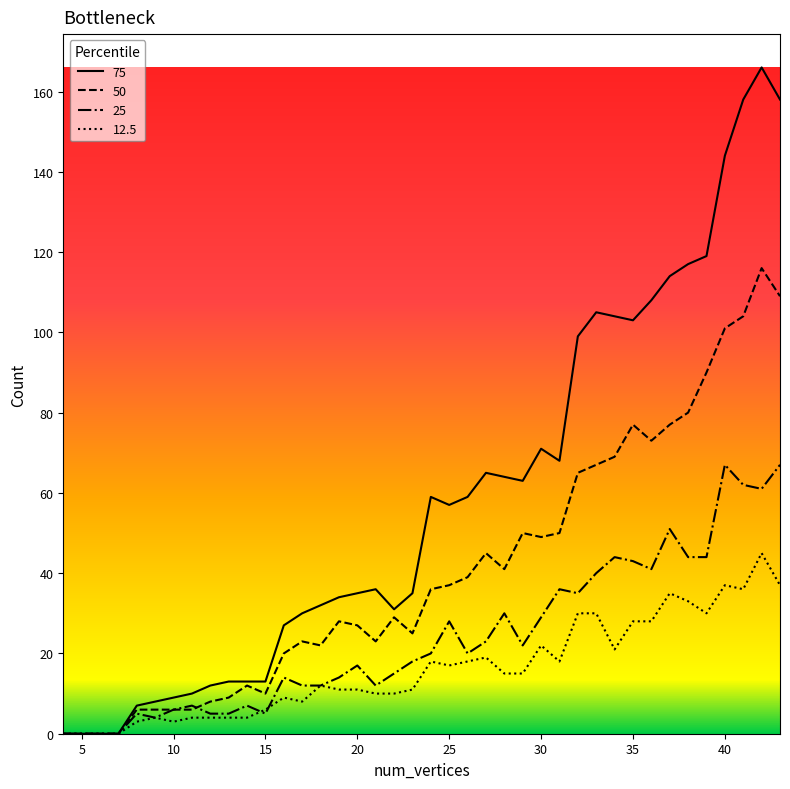

What is the highest value of the 25 series?

67